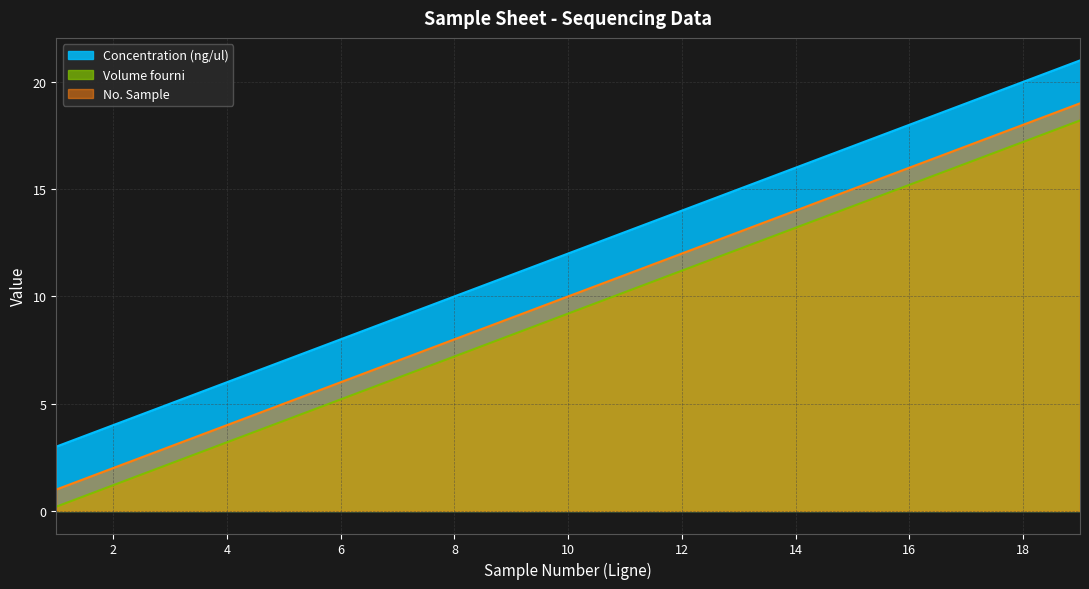

Which series changed the most between 9 and 11?

No. Sample